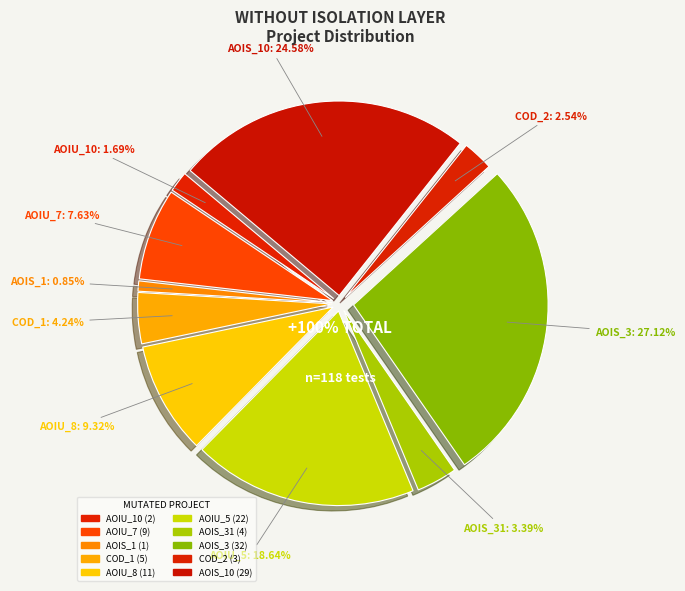

What percentage is the DailyLimit.Account.AOIS_31 slice, to the nearest percent?

3%